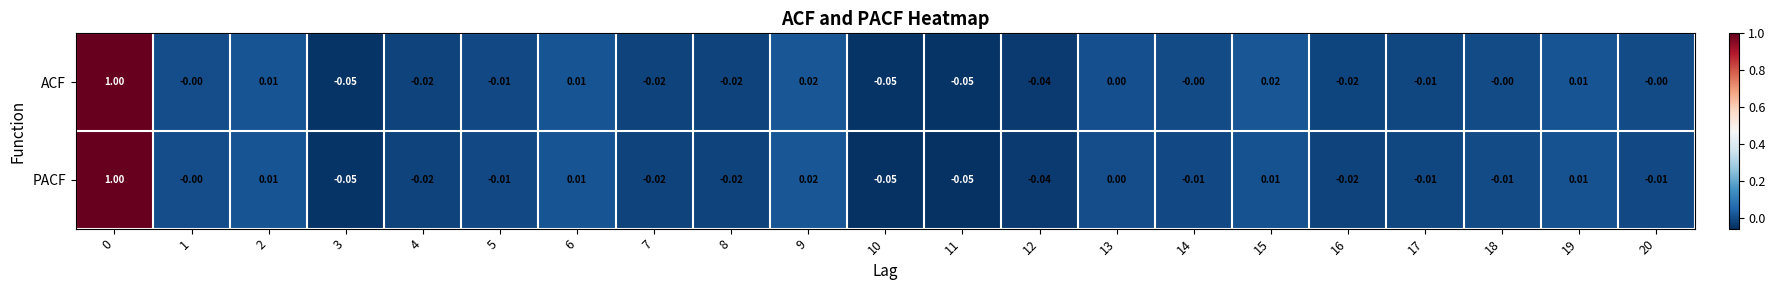

Which series changed the most between 0 and 18?

PACF